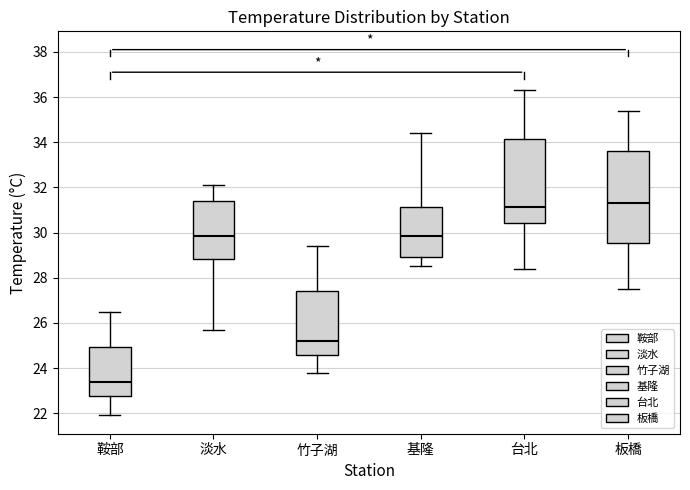

Which box has the lowest median line?

鞍部